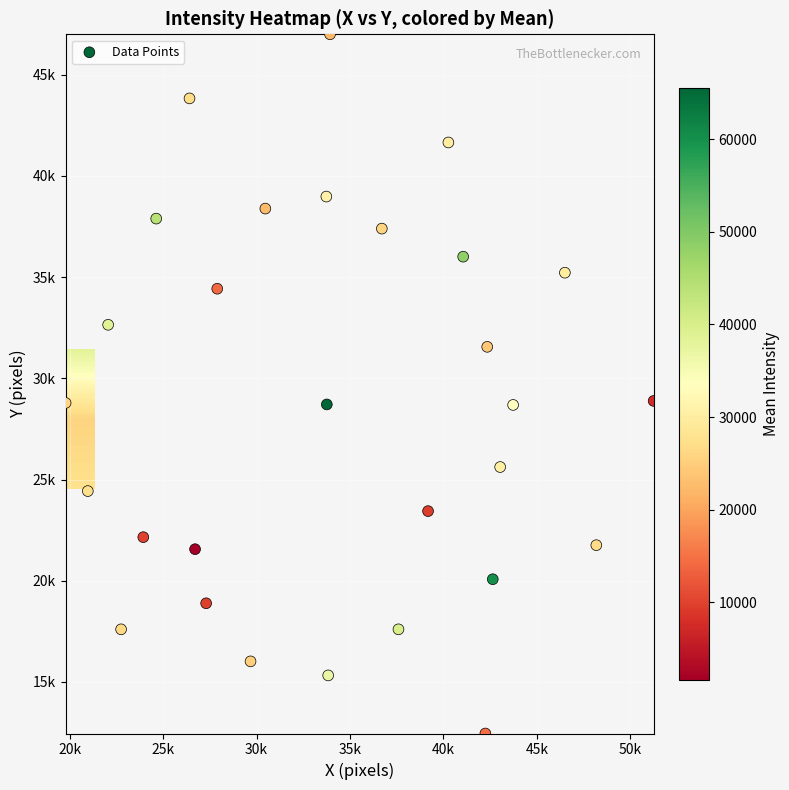

Reading left to right, transcribe all the data shown in this chart.

X: 33759.0	26408.2	33932.2	40268.2	46505.2	48188.2	42644.2	37595.2	33833.2	29675.2	22745.2	20963.2	19775.2	22052.2	24626.2	30467.2	33734.2	36704.2	41060.2	42347.2	43733.2	43040.2	51257.2	42248.2	27299.2	26705.2	23933.2	27893.2	39179.2
Y: 28710.0	43832.2	47000.2	41654.2	35219.2	21755.2	20072.2	17597.2	15320.2	16013.2	17597.2	24428.2	28784.2	32645.2	37892.2	38387.2	38981.2	37397.2	36011.2	31556.2	28685.2	25616.2	28883.2	12449.2	18884.2	21557.2	22151.2	34427.2	23438.2
Mean: 65535.0	26867.0	22166.0	30049.0	29818.0	26677.0	60281.0	40019.0	36804.0	25227.0	26532.0	27585.0	25615.0	38381.0	43962.0	22531.0	30732.0	26070.0	48543.0	23913.0	33338.0	30492.0	7619.0	14438.0	9716.0	1635.0	9928.0	14046.0	9398.0